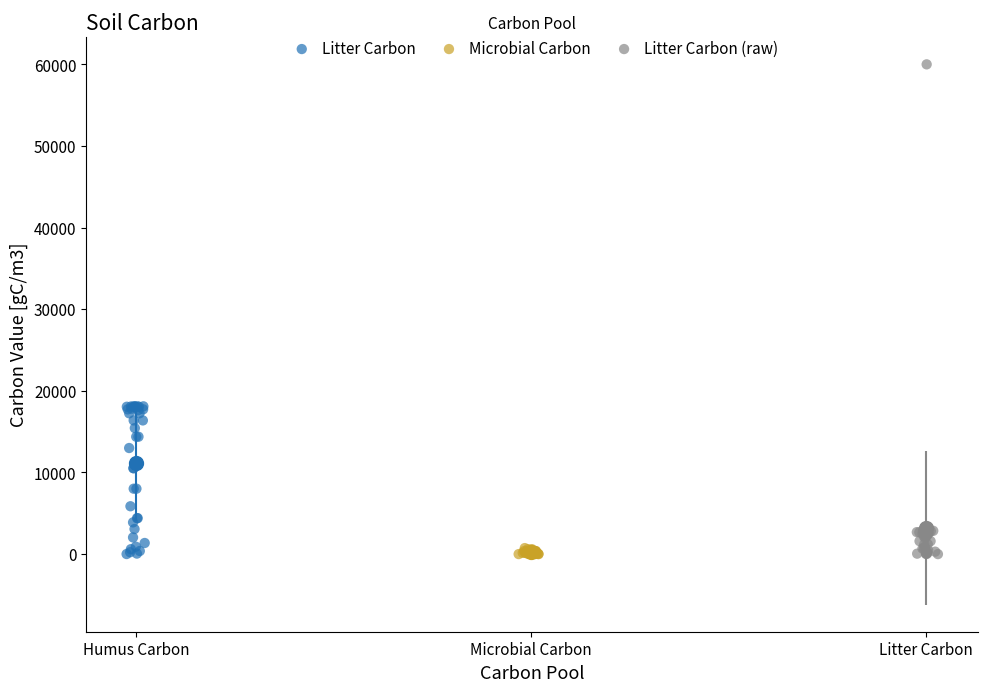

Which series has the widest spread of Y values?

Litter Carbon (raw)